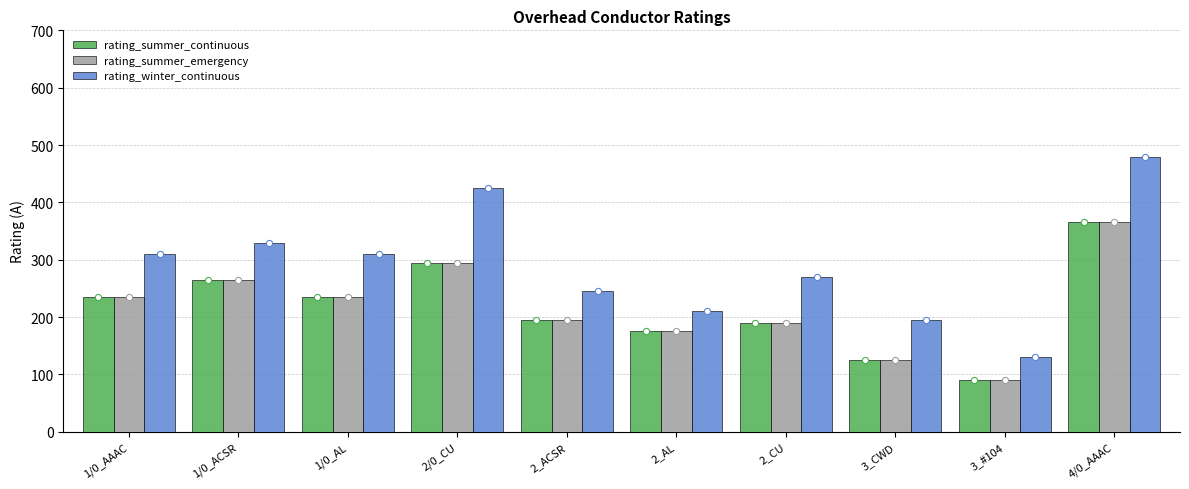

Which series reaches the maximum Y coordinate?

rating_winter_continuous